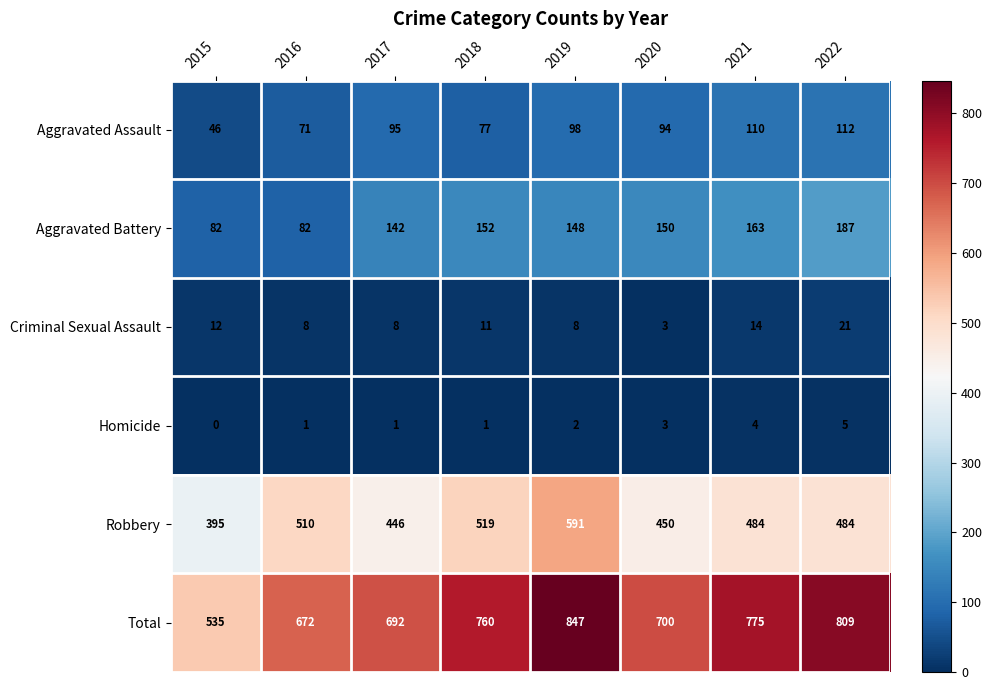

At which label is Homicide closest to 2?

2019